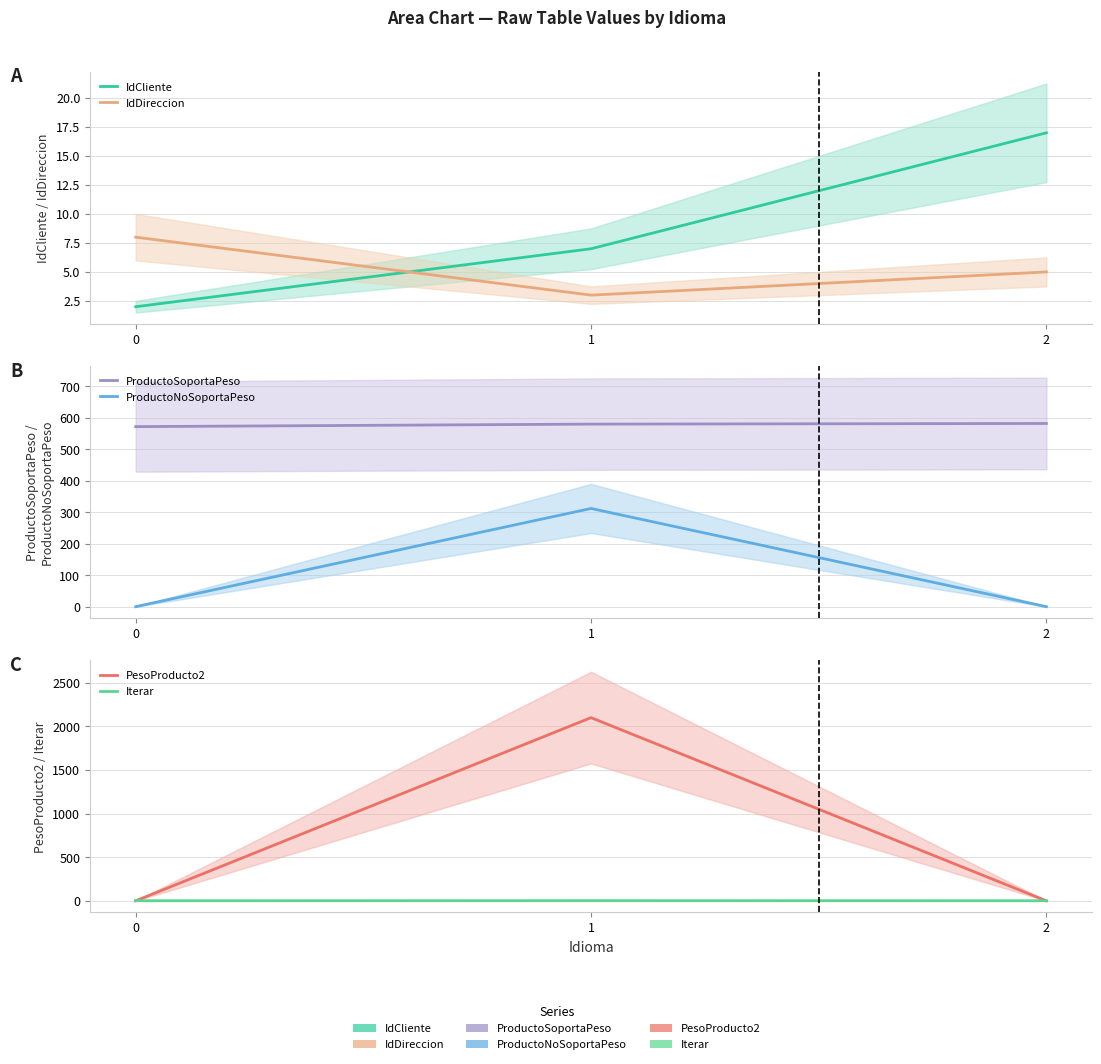

What is the difference between the maximum and minimum values in the Iterar series?

1